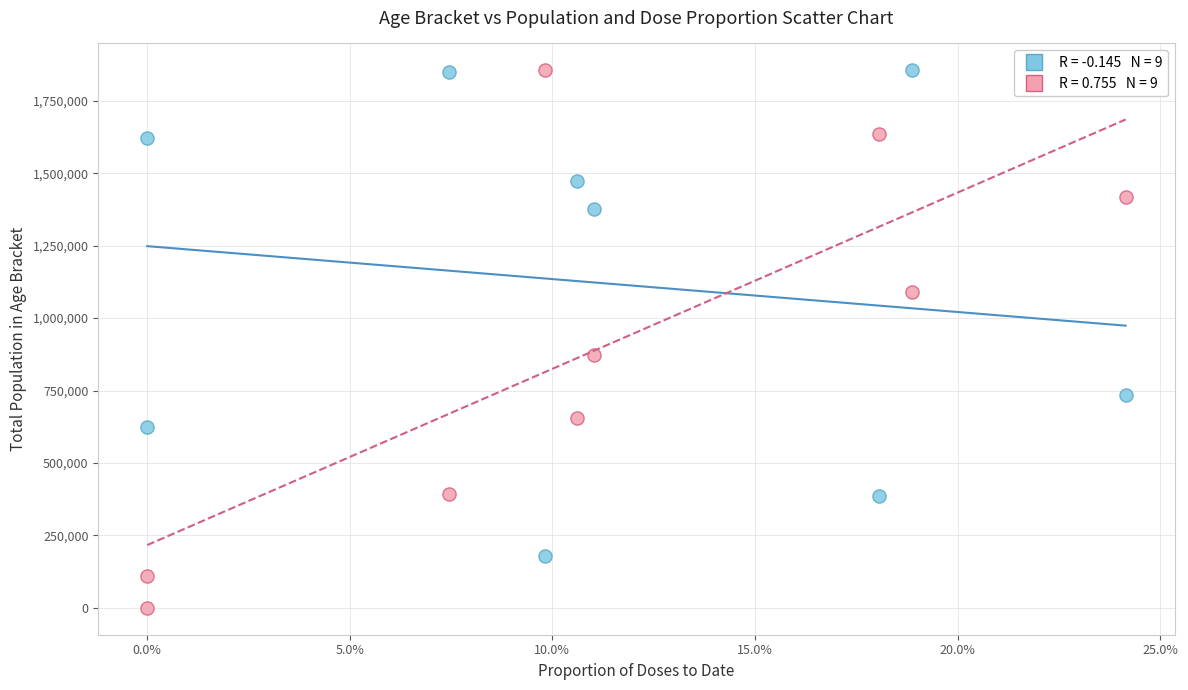

Across all series, what Y value is closest to 927526?

872966.1